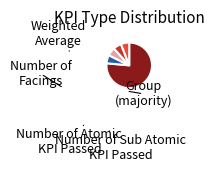

Is there any slice that represents more than half of the pie?

Yes